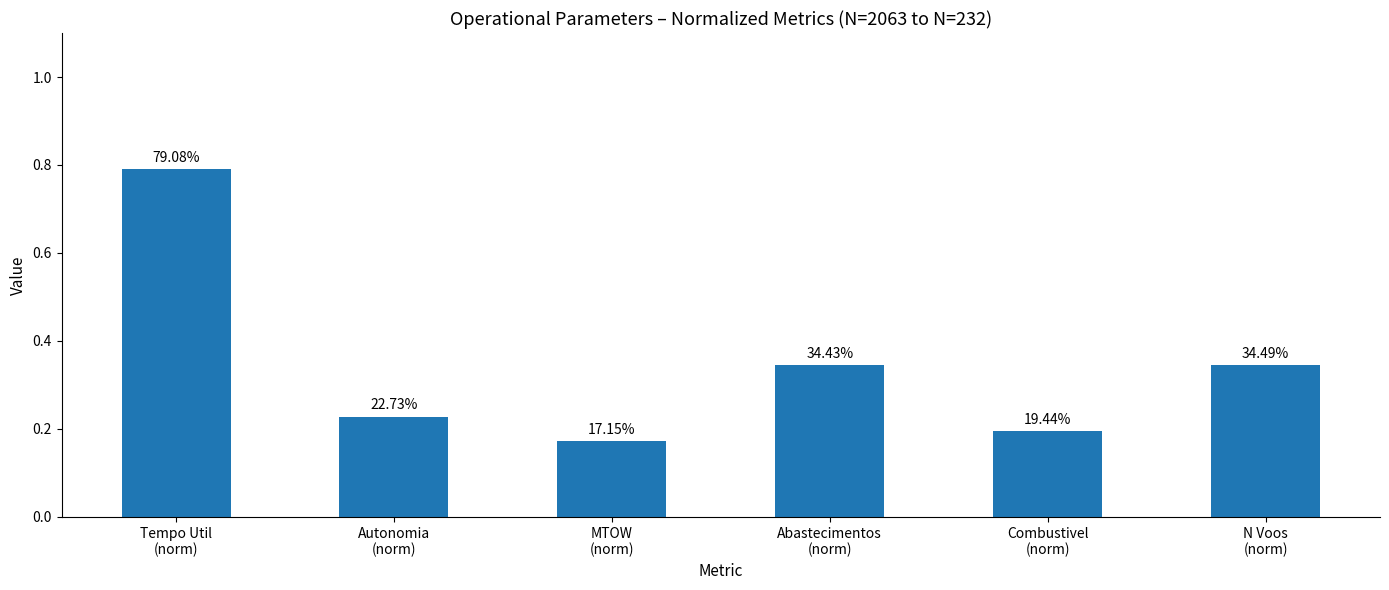

Which label corresponds to the largest value in the chart?

Tempo Util
(norm)